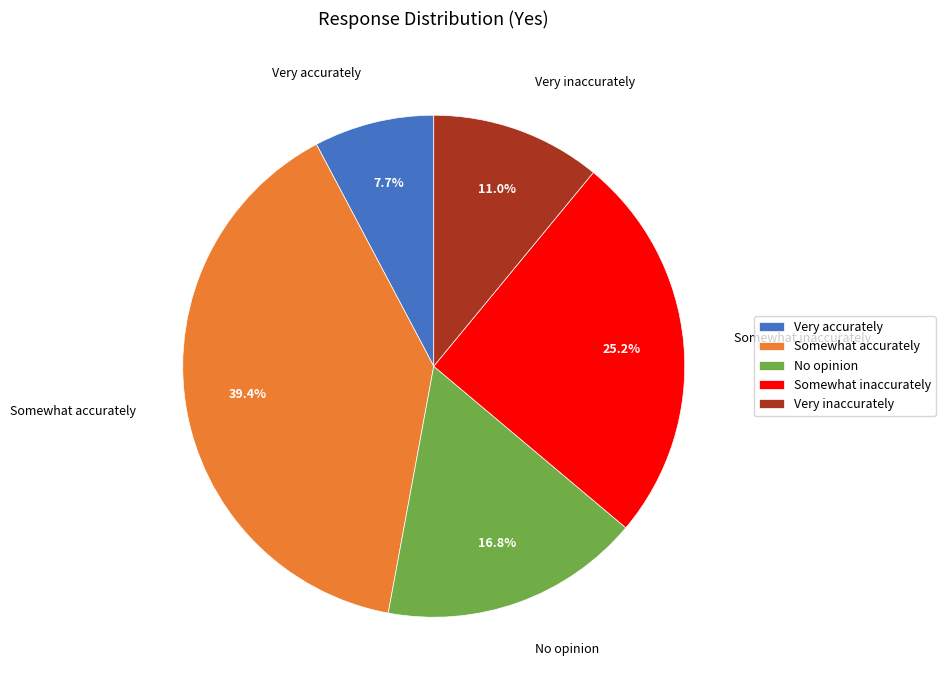

What is the smallest slice in the pie chart?

Very accurately